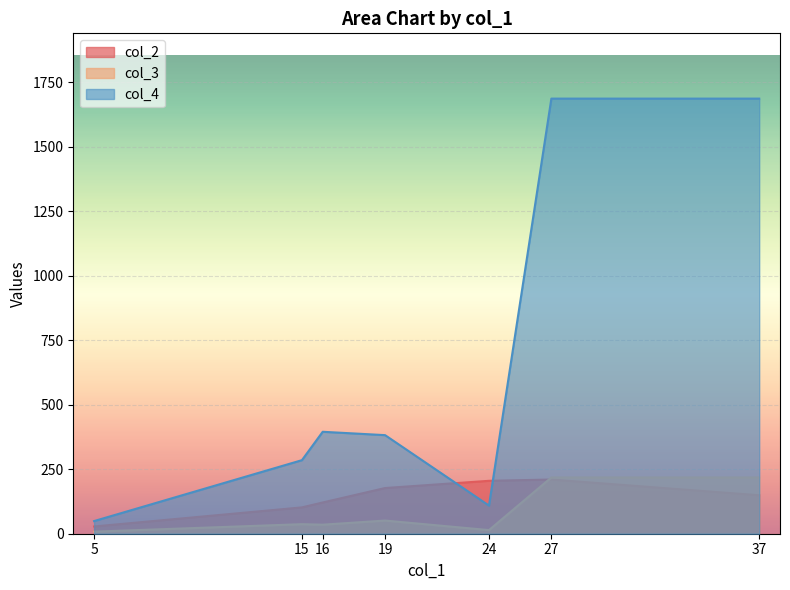

True or false: col_3 and col_4 cross at least once.

False